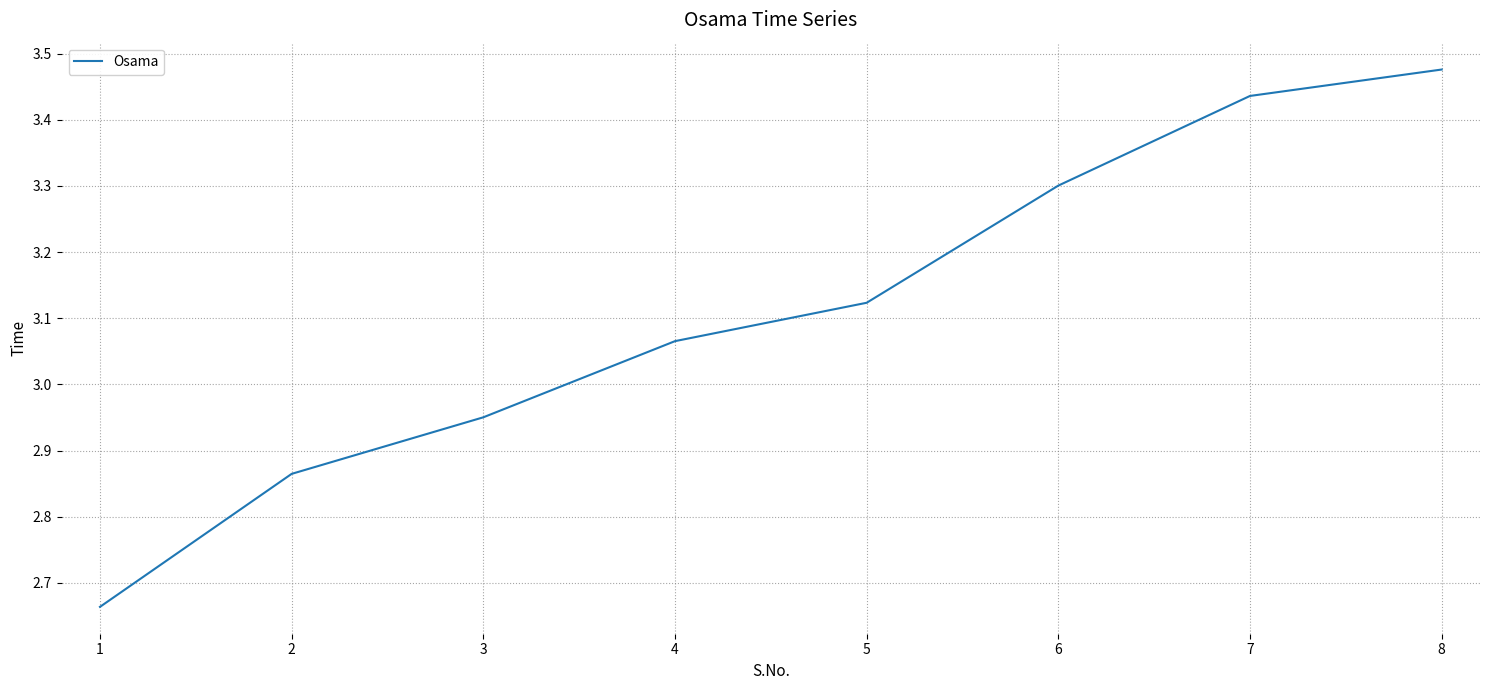

What is the difference between the second highest and minimum values?

0.8